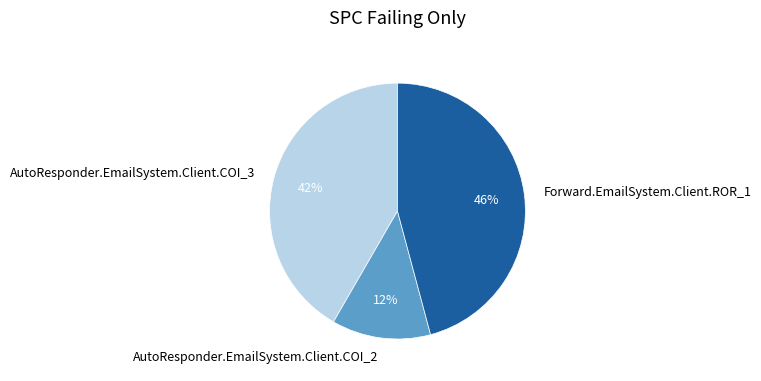

Do AutoResponder.EmailSystem.Client.COI_2 and AutoResponder.EmailSystem.Client.COI_3 together represent more than half of the pie?

Yes